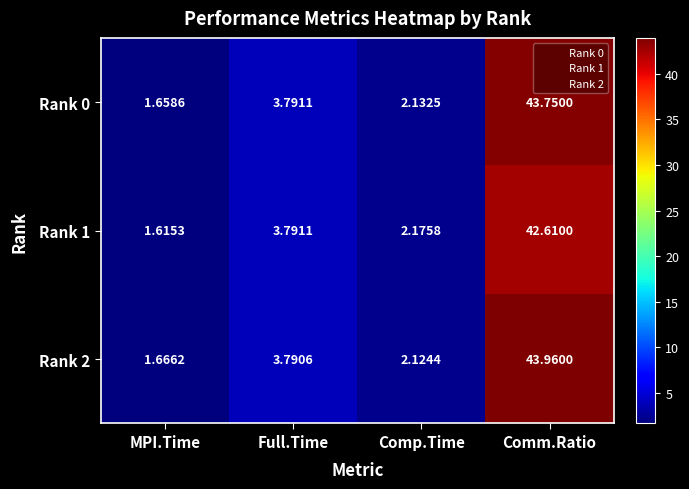

How many distinct data groups are displayed?

3